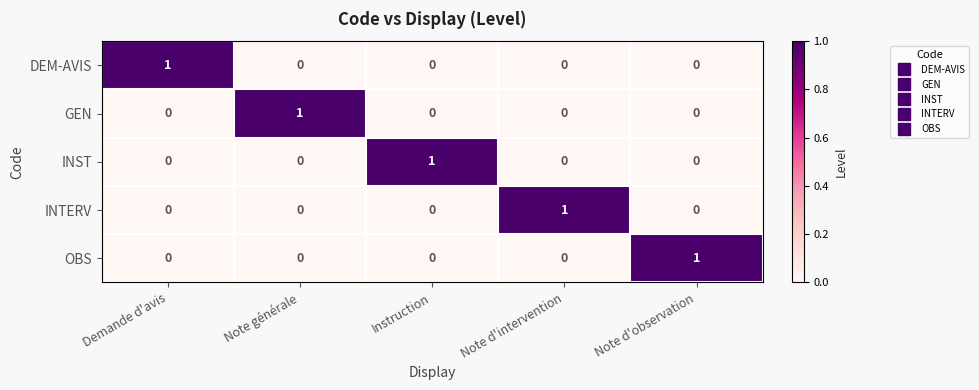

What is the total value across all series at Demande d'avis?

1